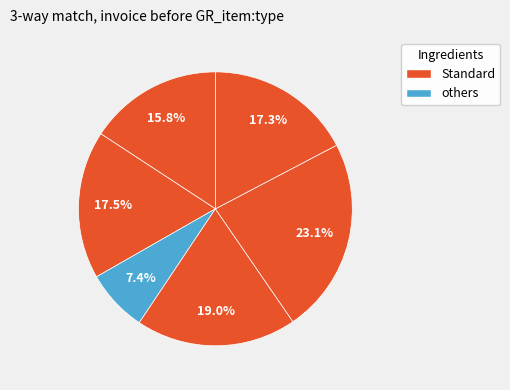

How many slices are in this pie chart?

6